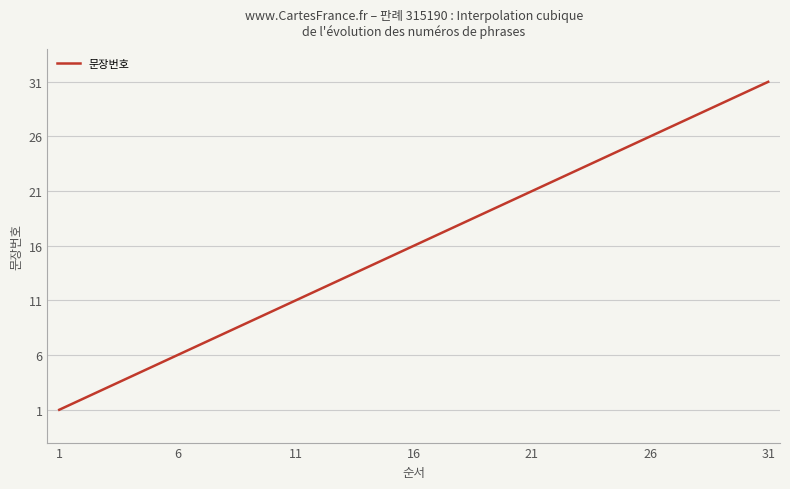

What is the difference between the maximum and minimum values?

30.0